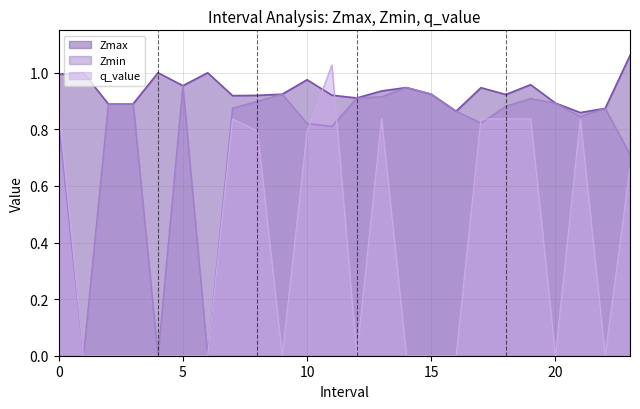

Is the value of Zmin at 7.0 greater than the value of Zmax at 13.0?

No